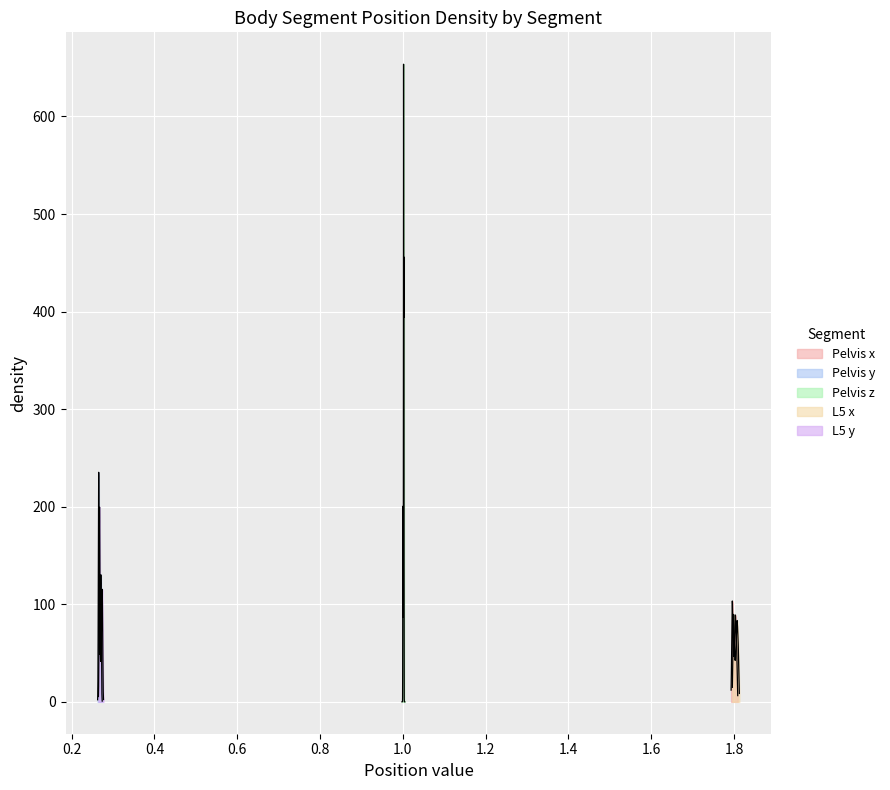

Between 29 and 37, which is larger?

37